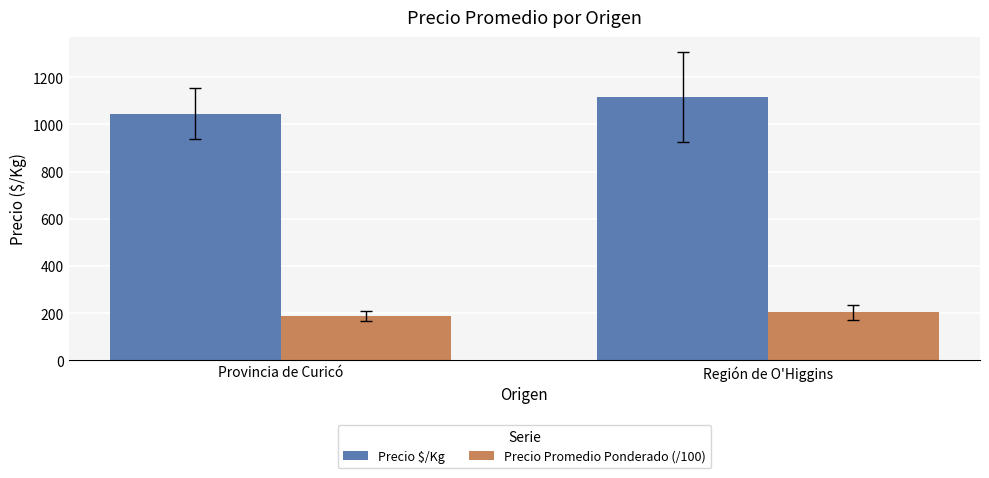

At which label is Precio $/Kg closest to 1079?

Provincia de Curicó